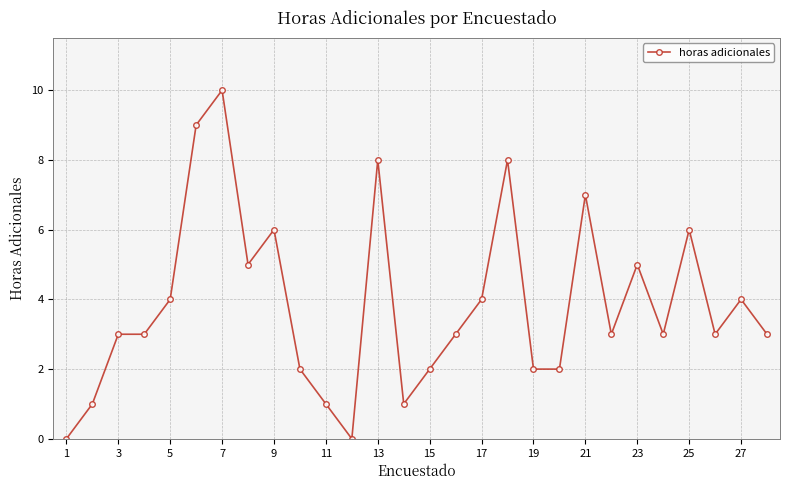

What is the average value?

4